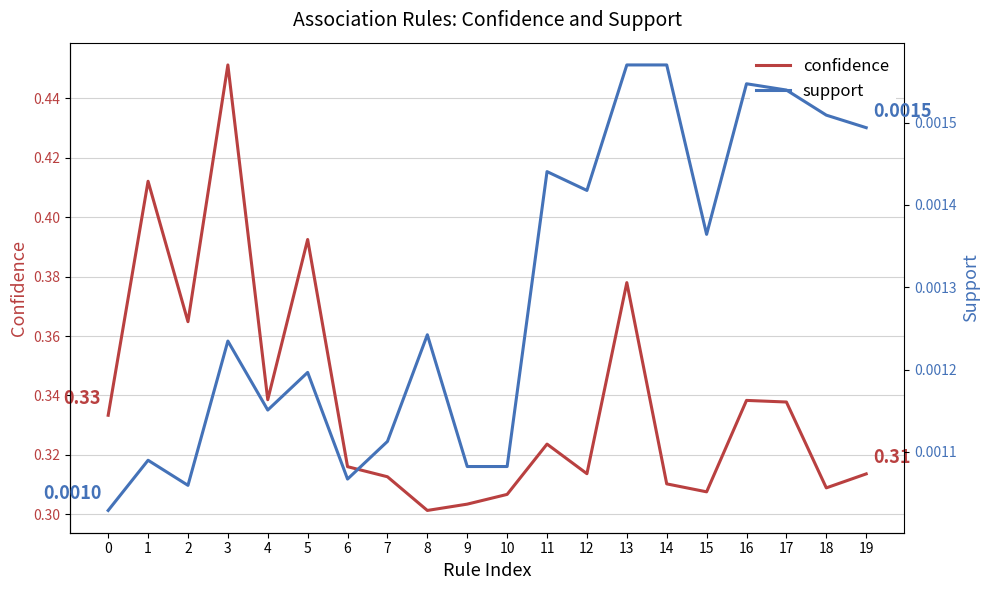

True or false: support has a value of 0.0 at 2.

True